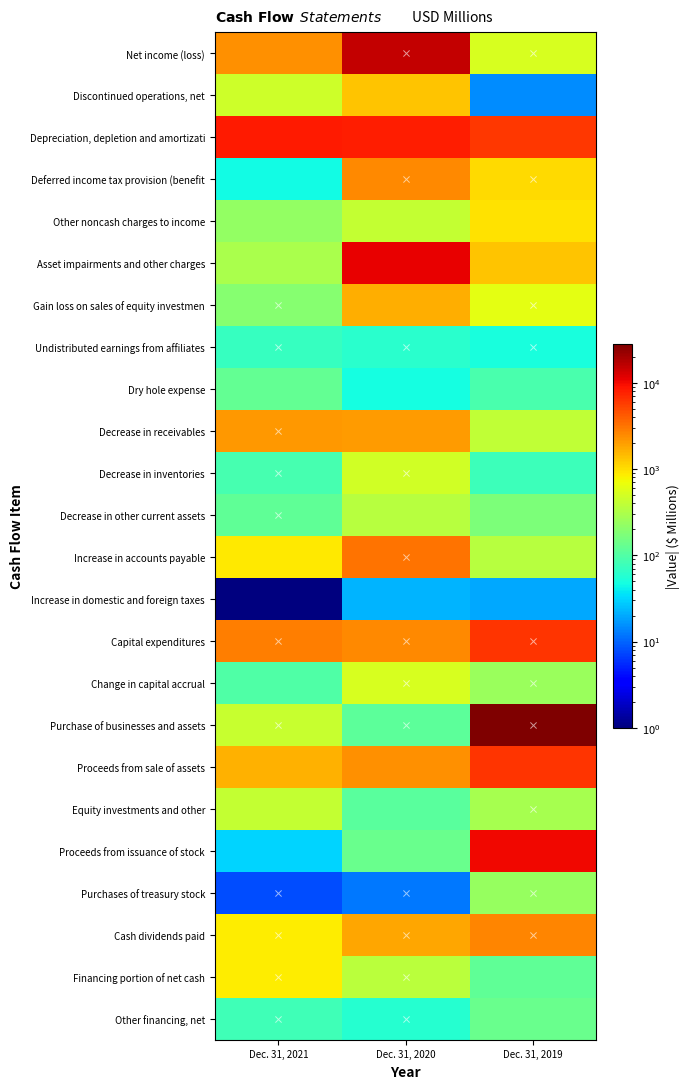

What is the sum of all Purchases of treasury stock values?

257.0